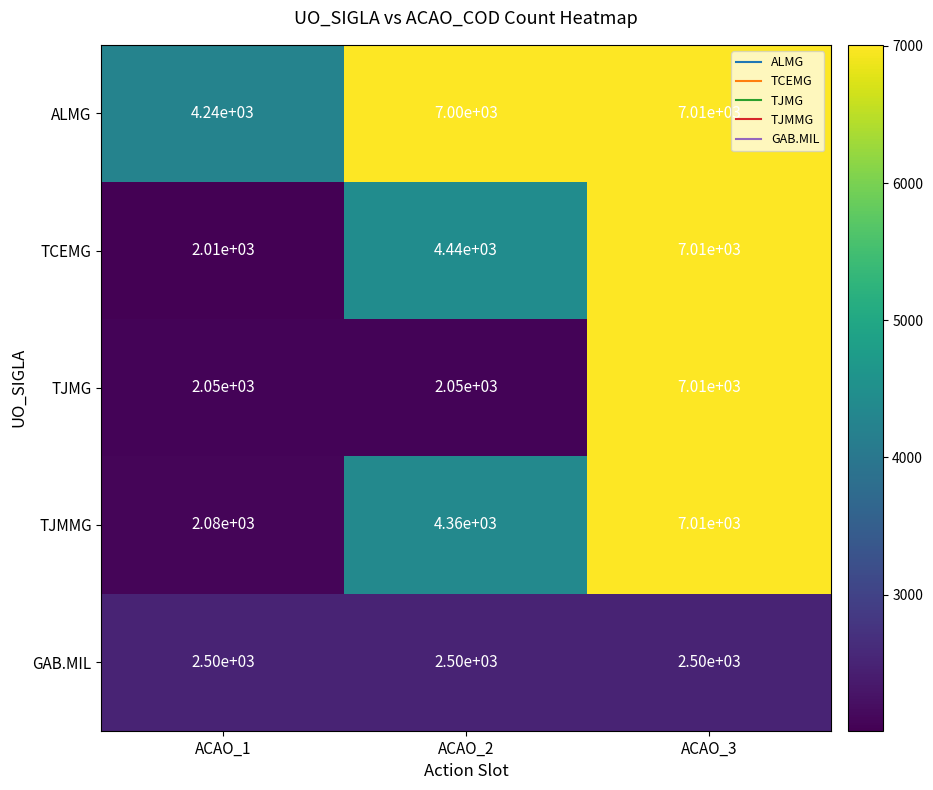

Which series has the widest spread of values?

TCEMG